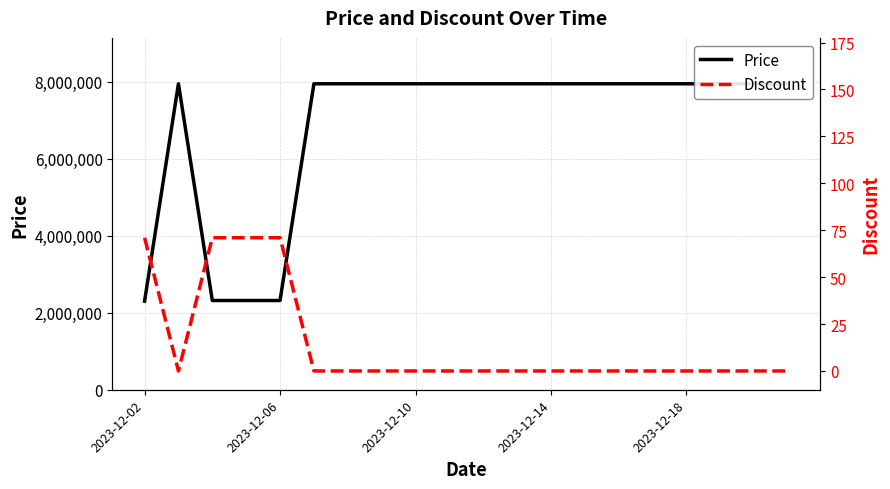

The value of Price at 2023-12-06 is 13748589. True or false?

False